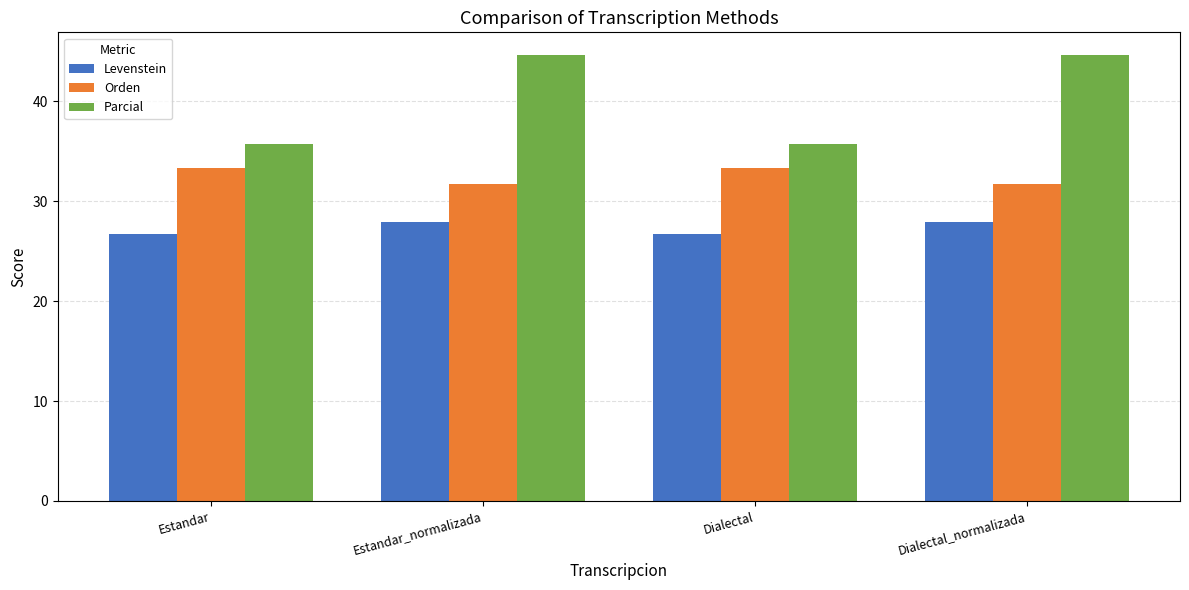

What is the approximate value of Orden at Dialectal?

33.3